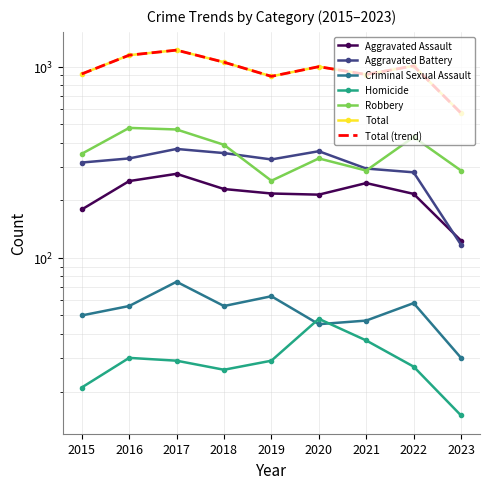

What is the minimum value for Aggravated Battery?

117